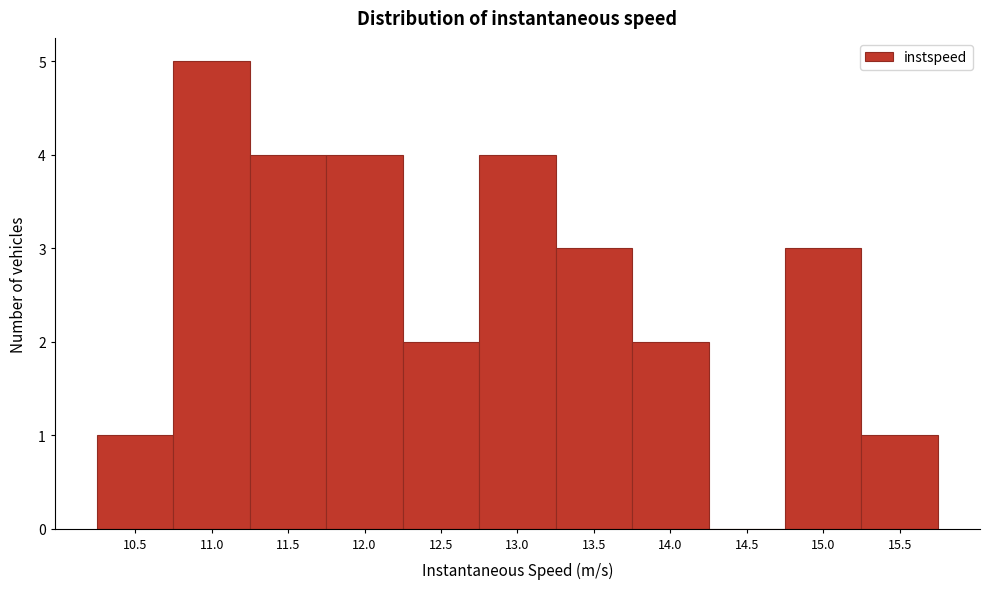

Reading right to left, list all the values displayed in this chart.

15.5=1	15.0=3	14.5=0	14.0=2	13.5=3	13.0=4	12.5=2	12.0=4	11.5=4	11.0=5	10.5=1